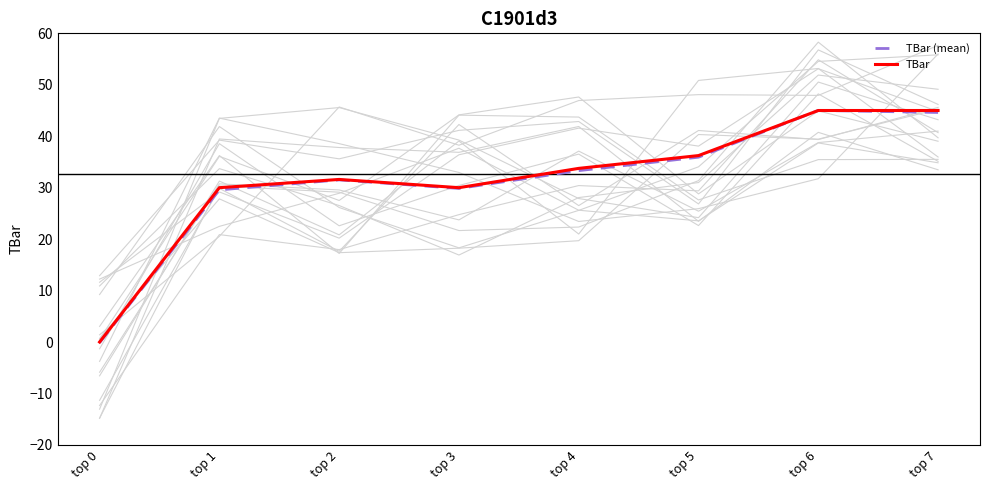

Where is TBar nearest to the value 22?

top 1